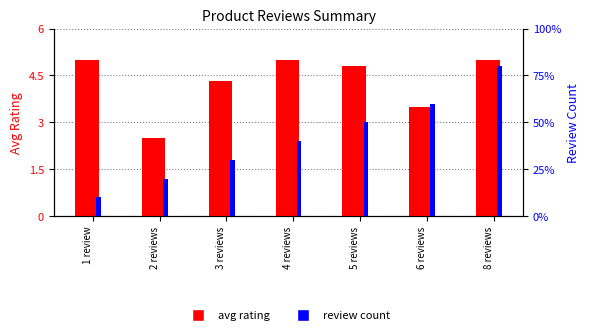

What is the sum of all review count values?

29.0